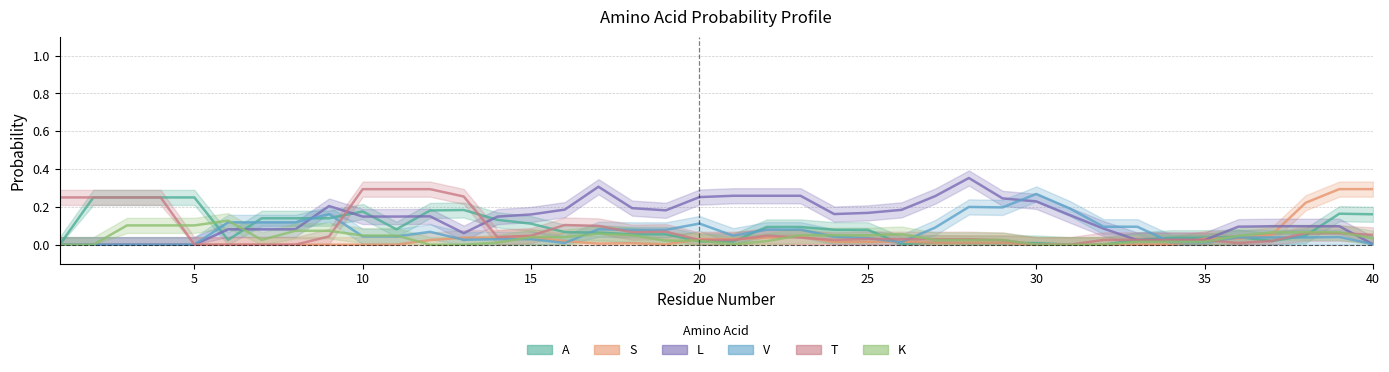

How many lines are shown in the chart?

6